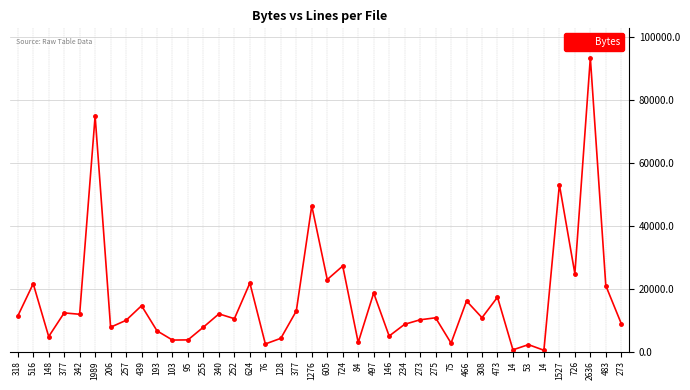

Is it true that the value at 275 is 18598?

False